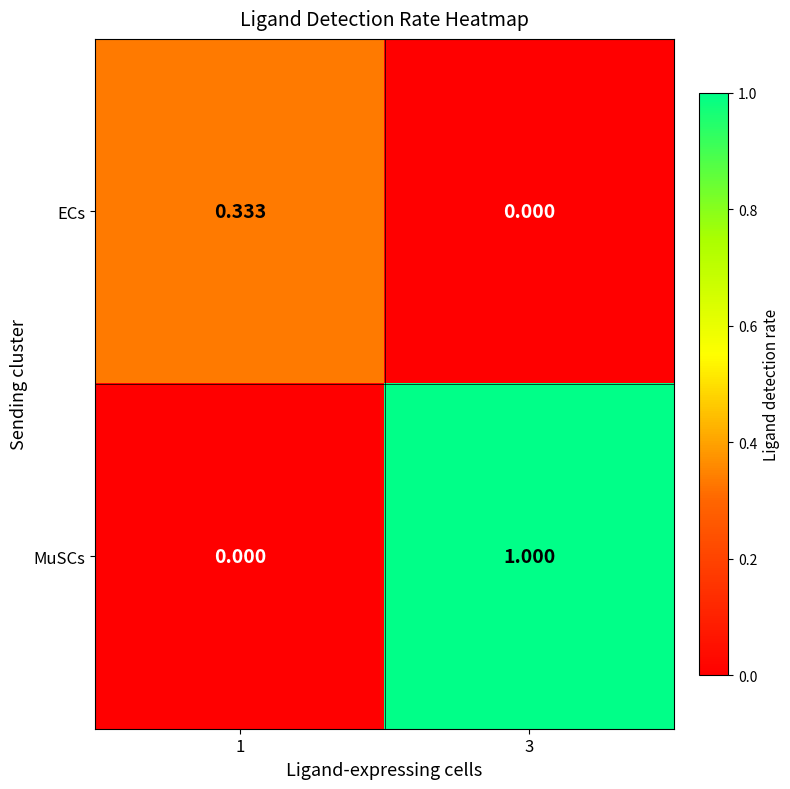

Which series has the largest range (max minus min)?

MuSCs